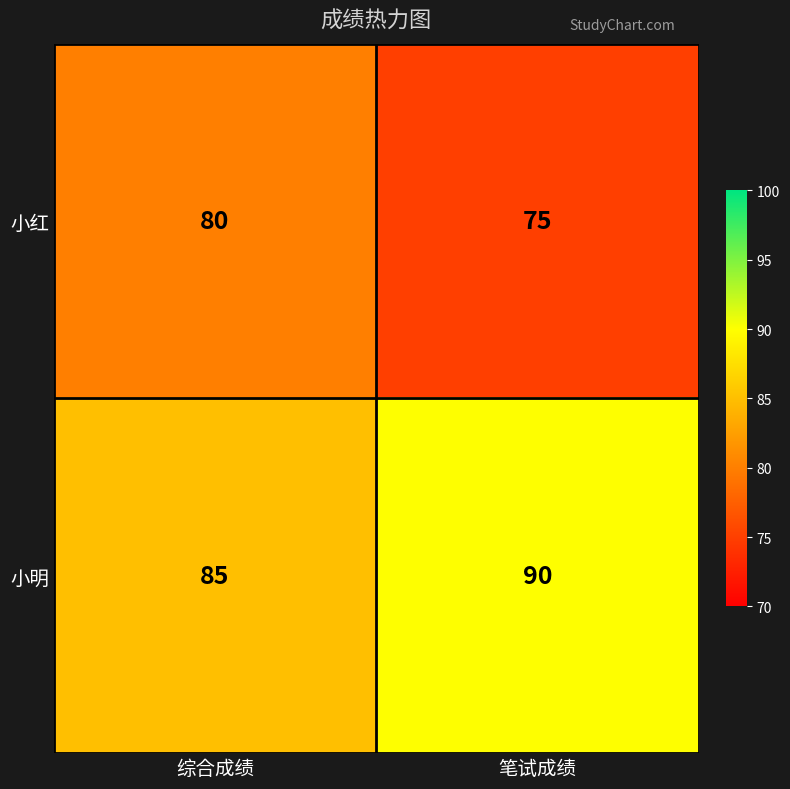

Reading left to right, list all the values displayed in this chart.

小红: 综合成绩=80	笔试成绩=75
小明: 综合成绩=85	笔试成绩=90